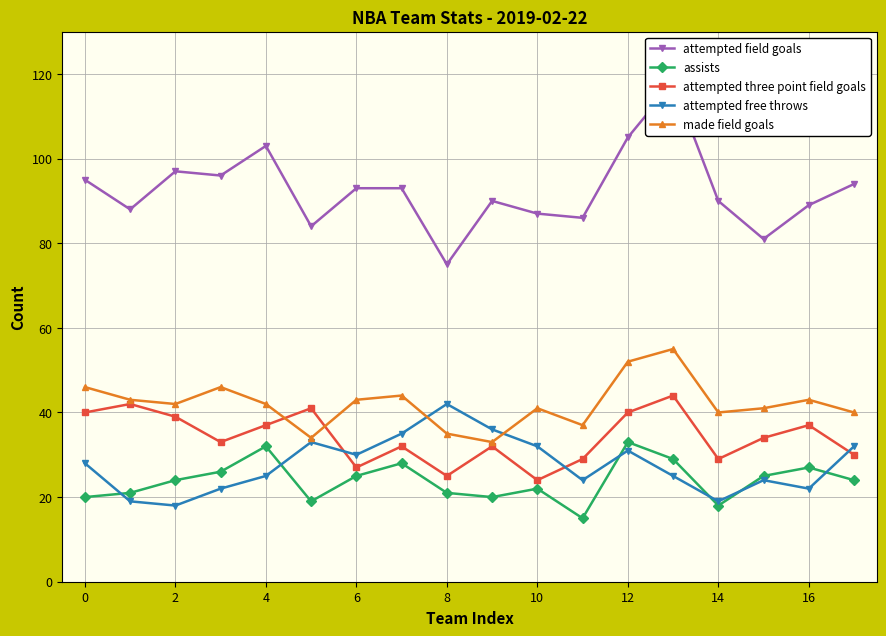

How many times do made field goals and attempted three point field goals cross each other?

2